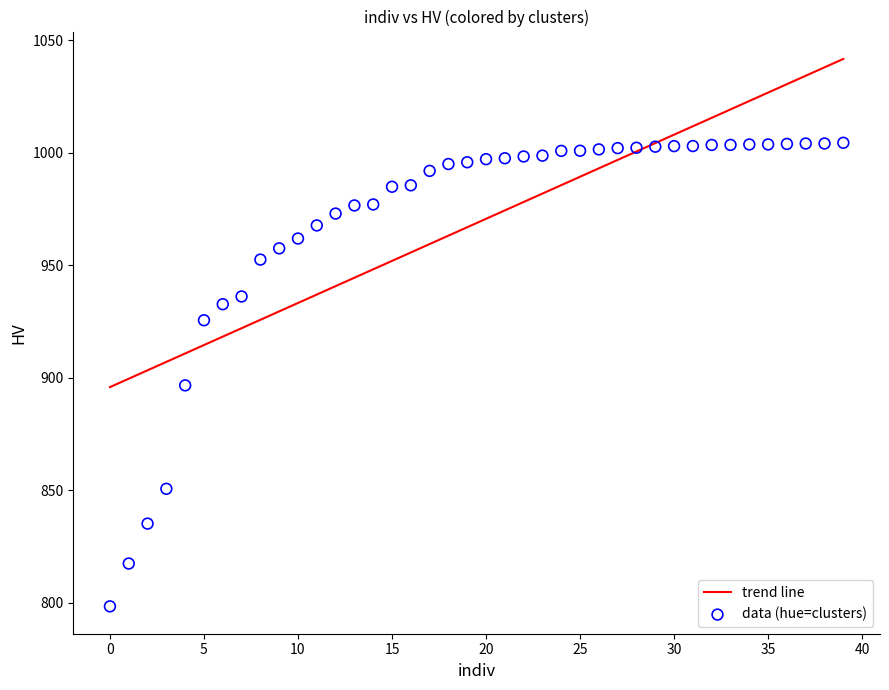

What Y value in the scatter plot is closest to 901?

896.6